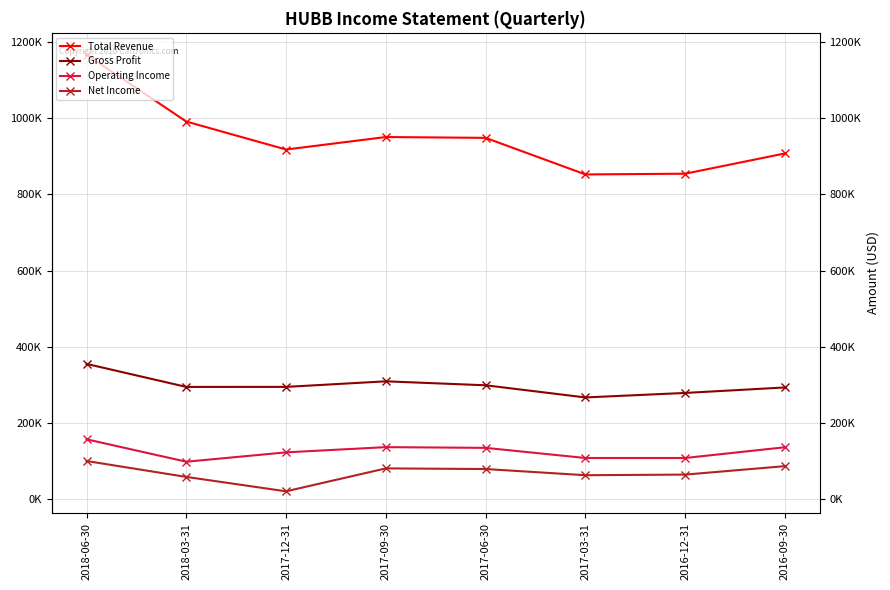

What position from the left is 2017-09-30?

4